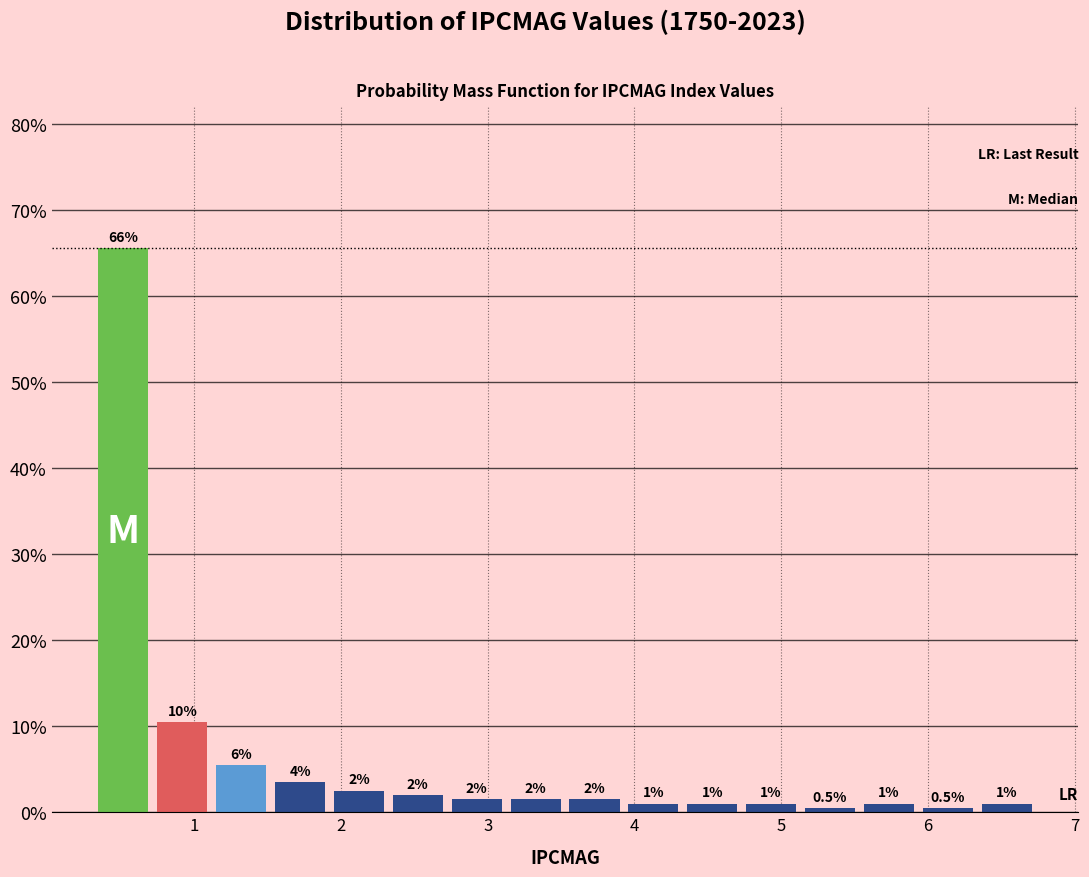

Over which range of the x-axis is the bar tallest?

0.3 to 0.7